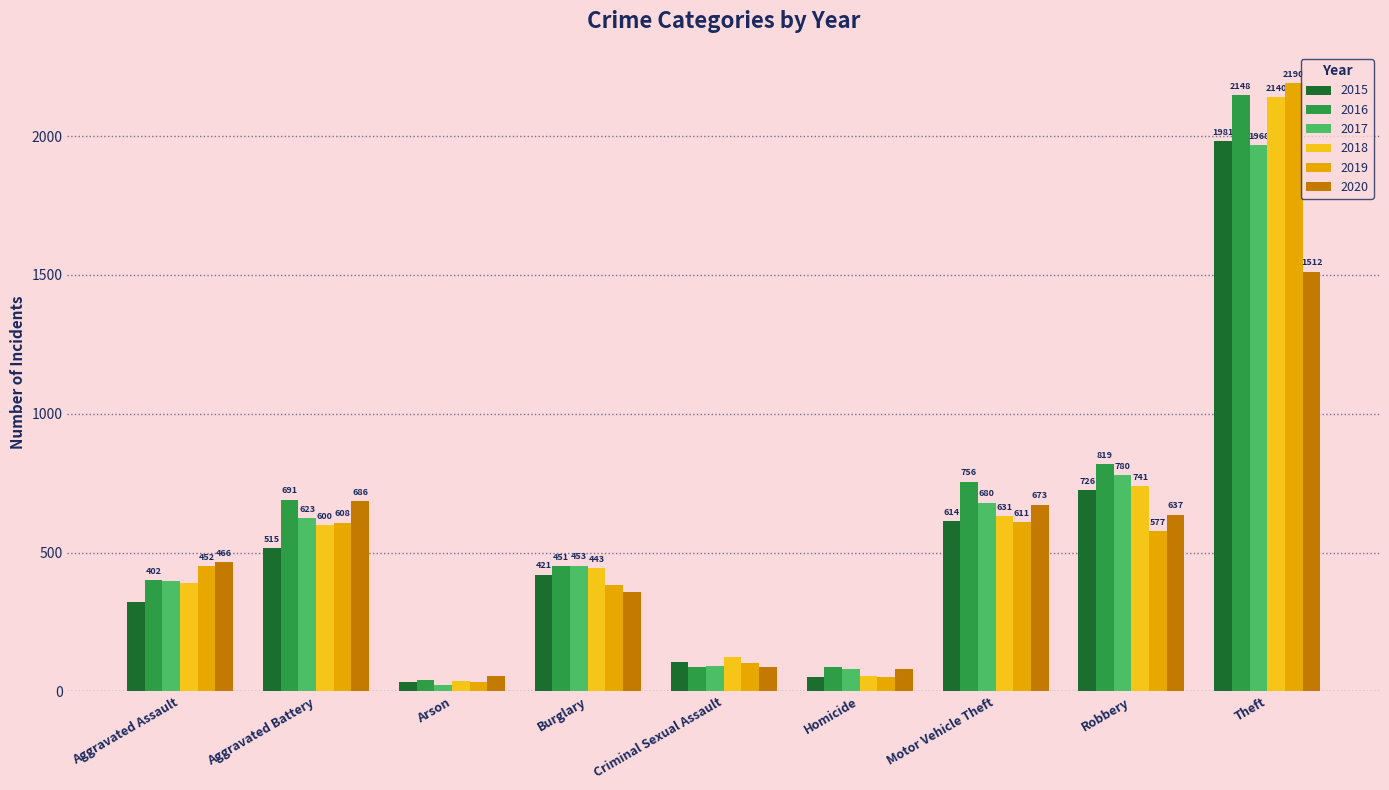

At which category is the sum across all series the highest?

Theft